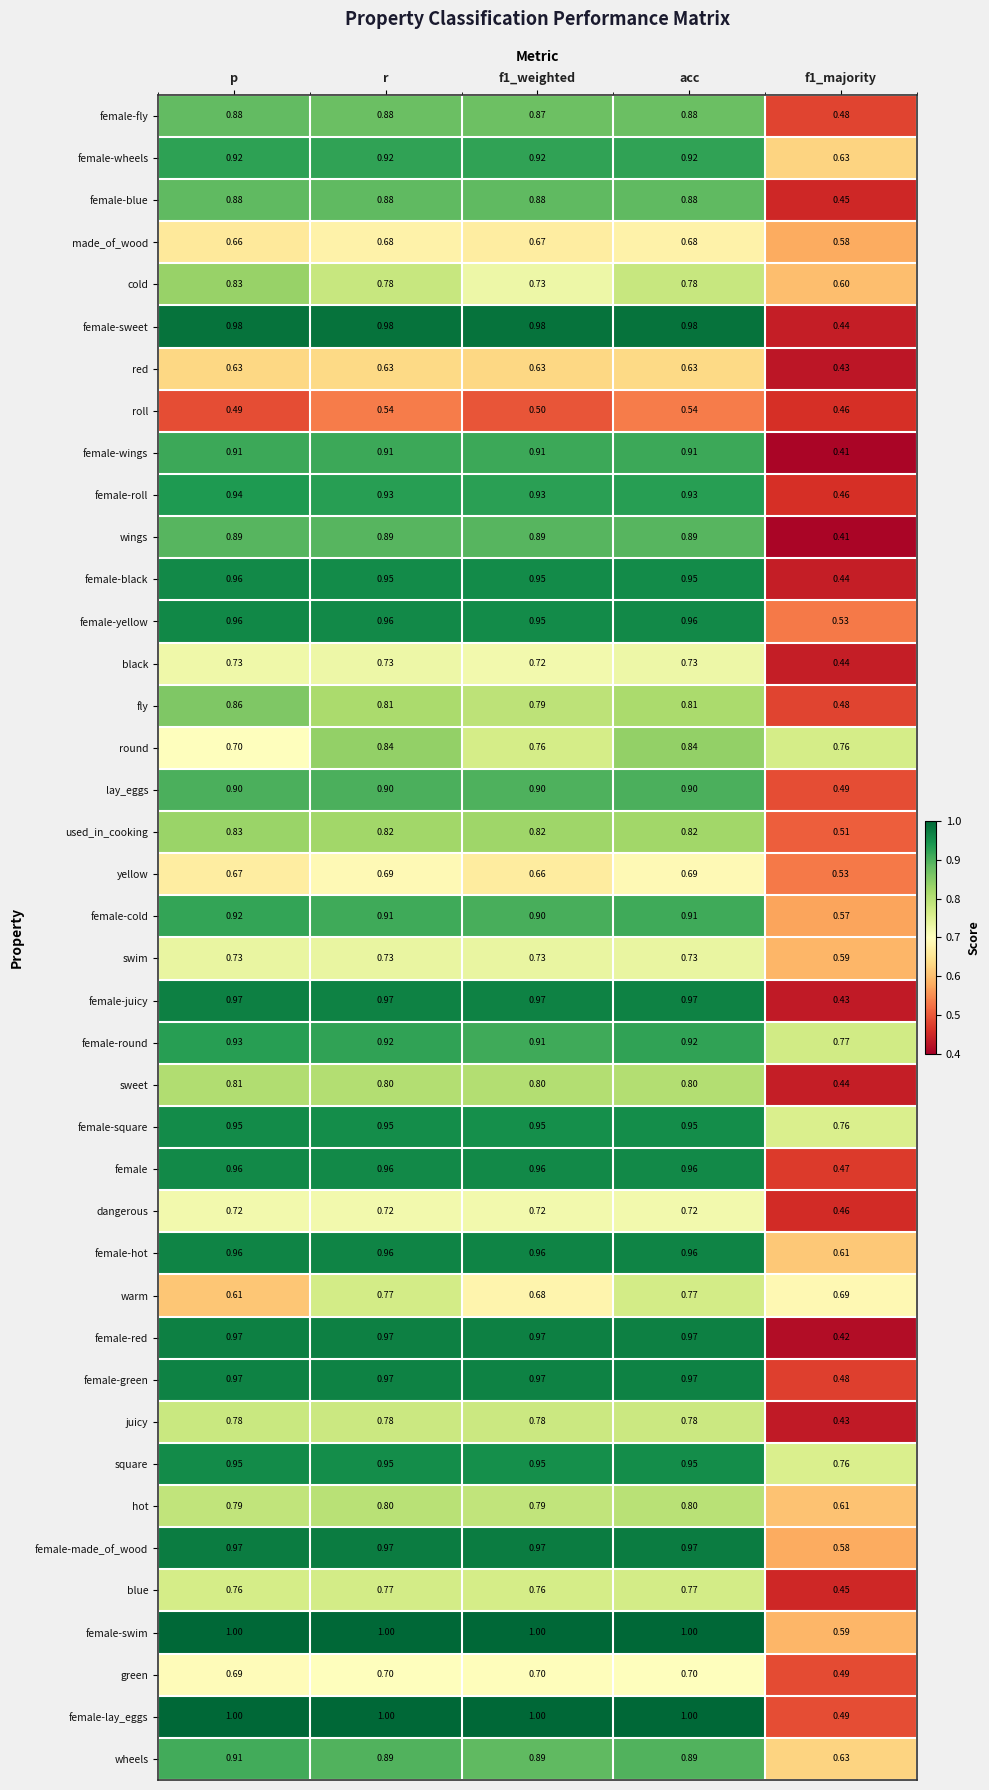

Which series has the largest total across all categories?

female-swim